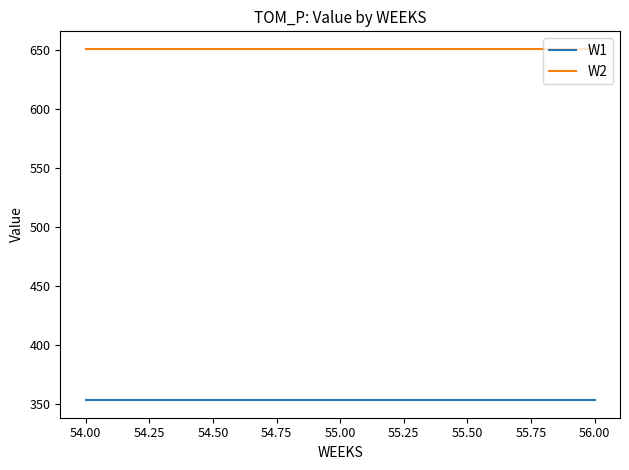

What position from the right is 54.00?

3